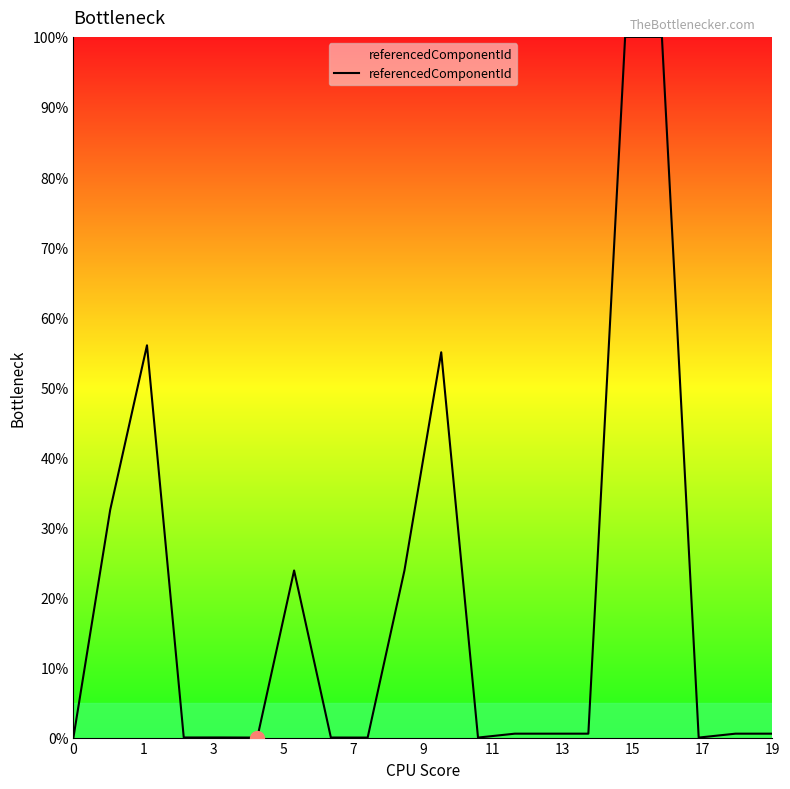

What is the maximum value shown in the chart?

100.0